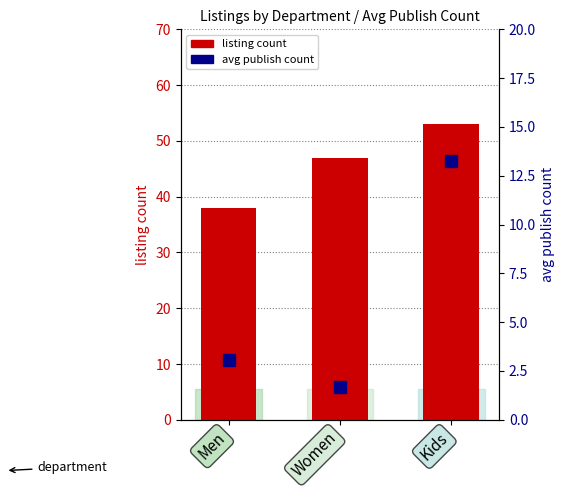

Which has a higher value, Kids or Women?

Kids